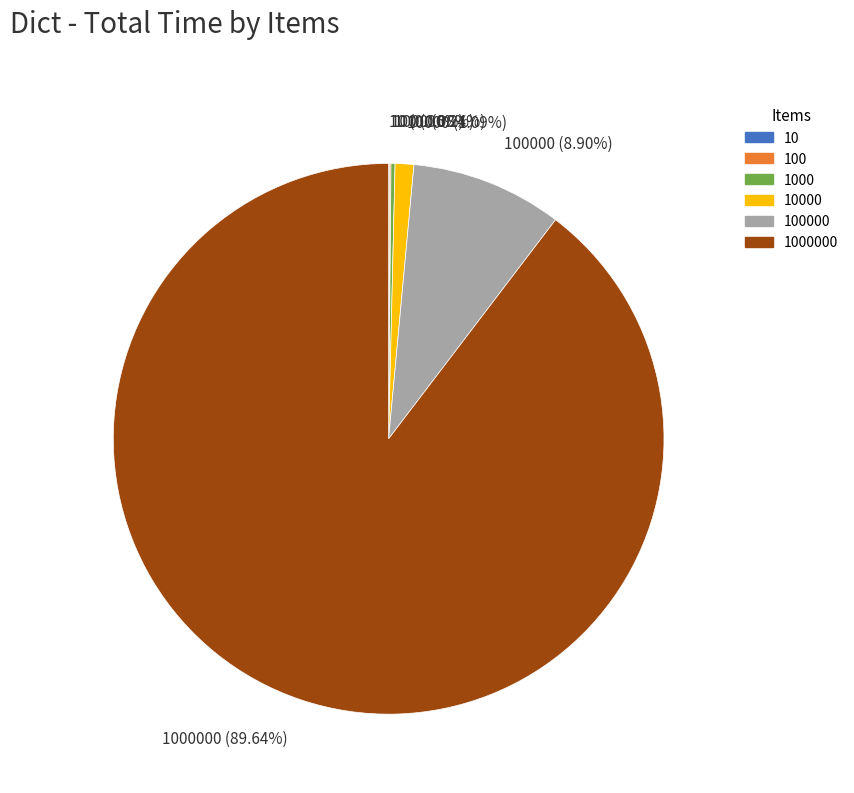

Does any single category account for the majority?

Yes